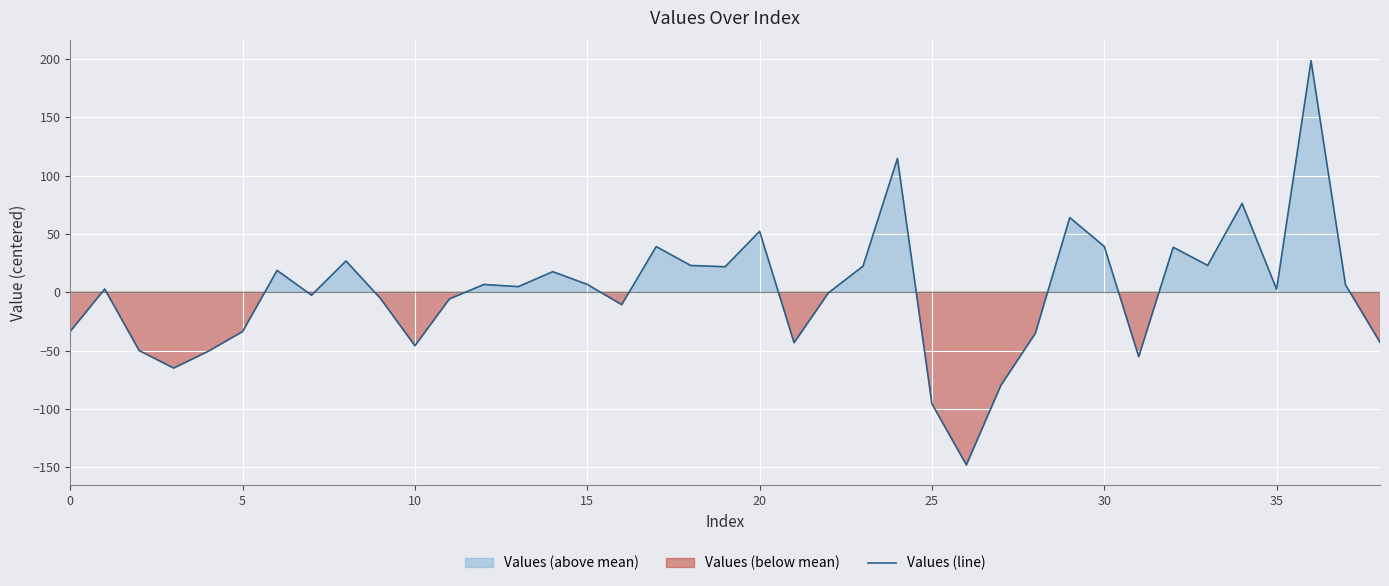

True or false: the data has more than 2 interior local peaks.

True